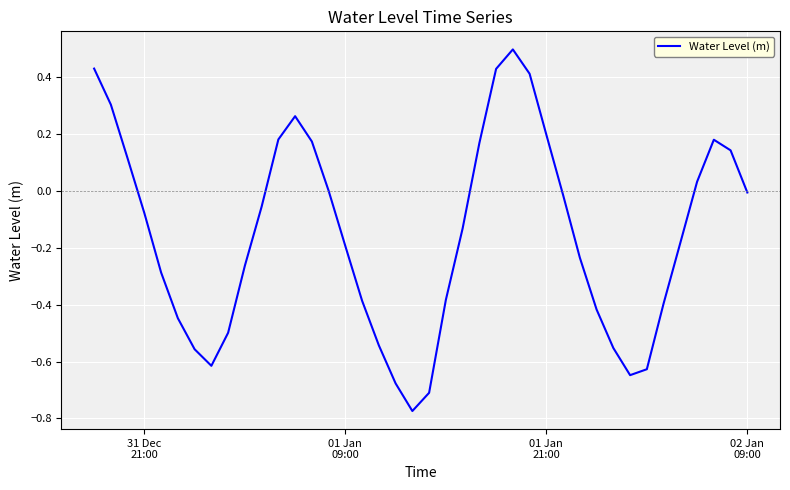

What is the difference between the maximum and minimum values?

1.3